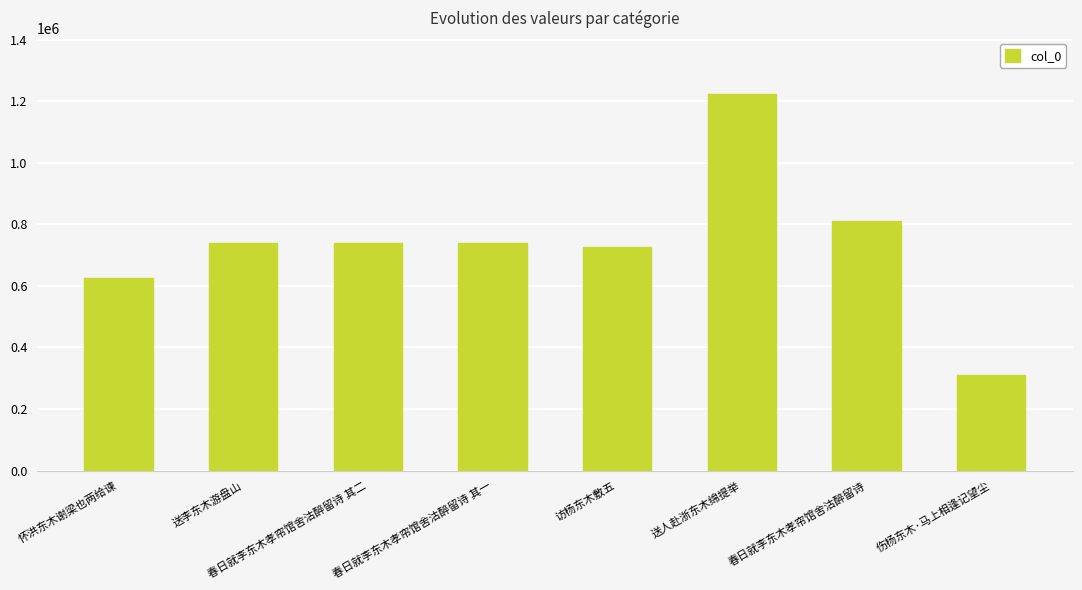

What is the value of the 7th bar from the left?

810873